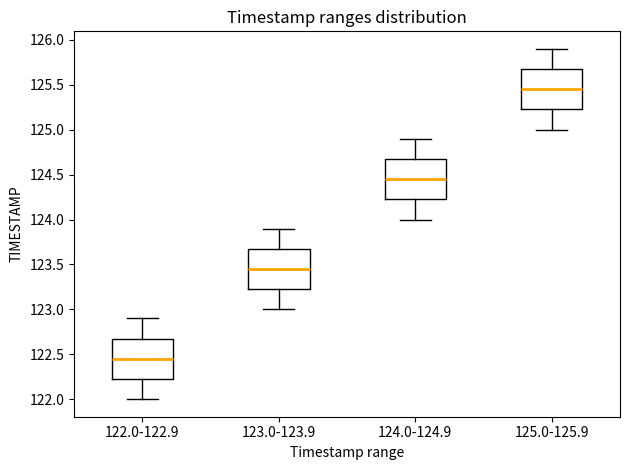

Where does the upper whisker of the box for 123.0-123.9 end on the y-axis? The values are not printed on the chart, so give them approximately, as read against the axis.

123.90